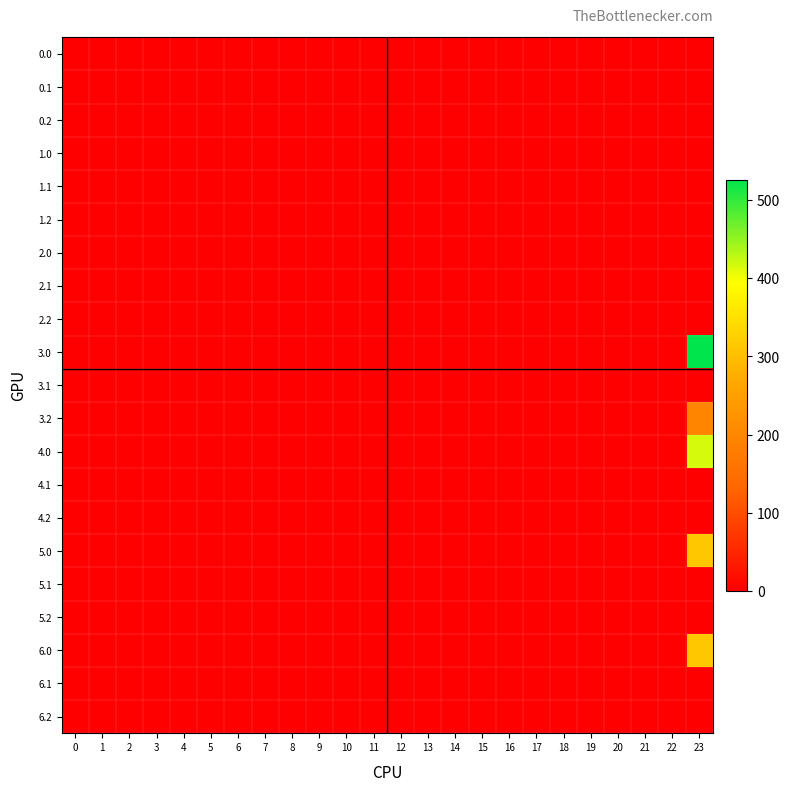

Which category has the highest value across all series?

23